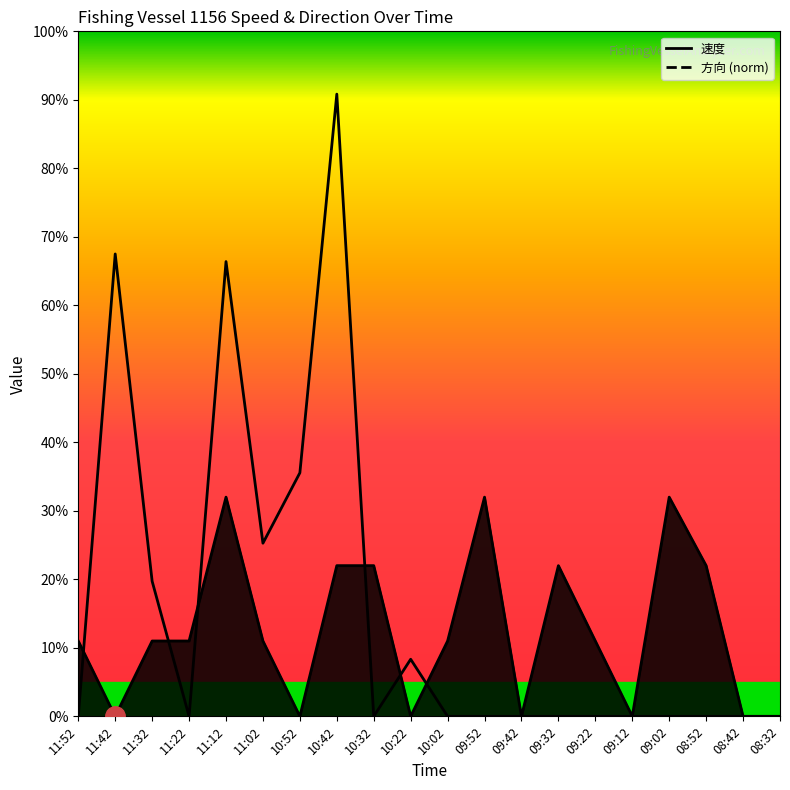

What position from the left is 09:32?

14